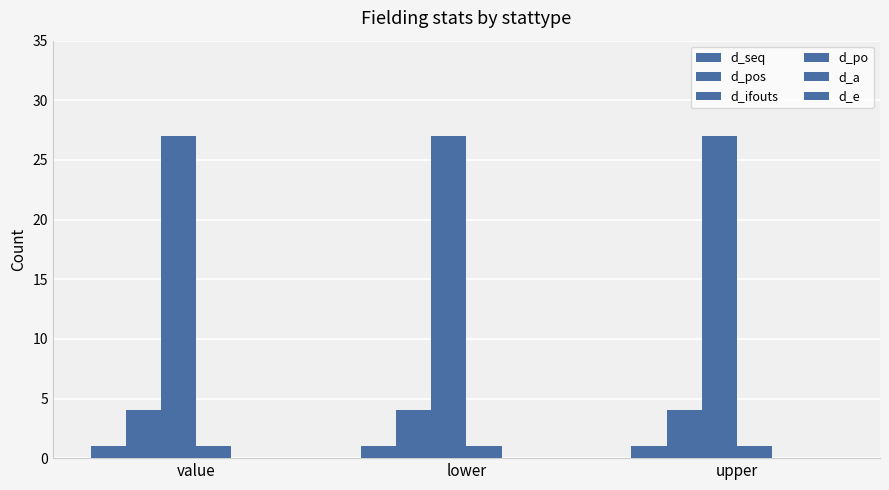

What position from the left is value?

1